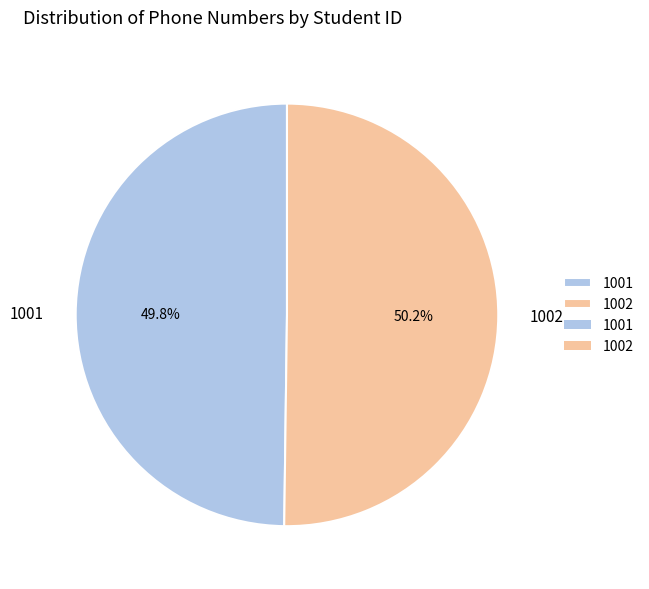

To the nearest percent, what percentage of the pie is 1002?

50%